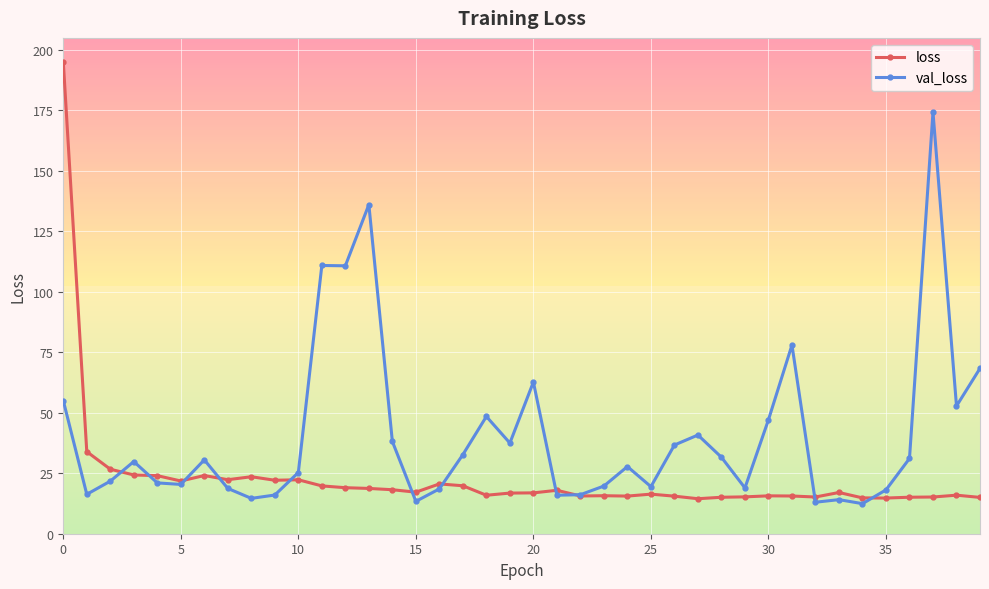

How many lines are shown in the chart?

2